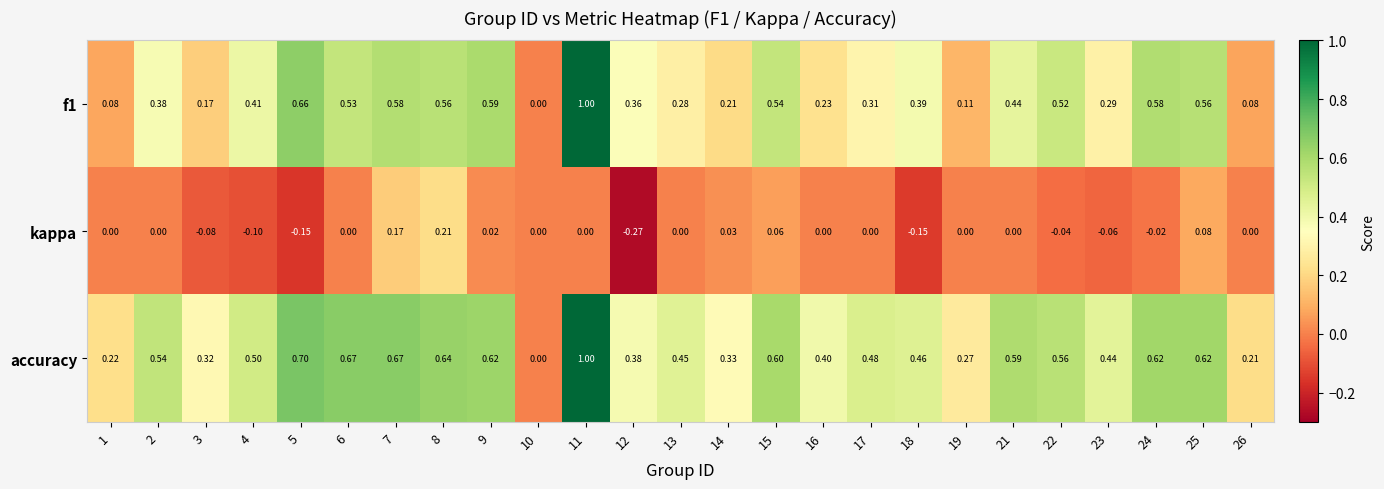

Between 19 and 21, which series saw the biggest shift?

f1